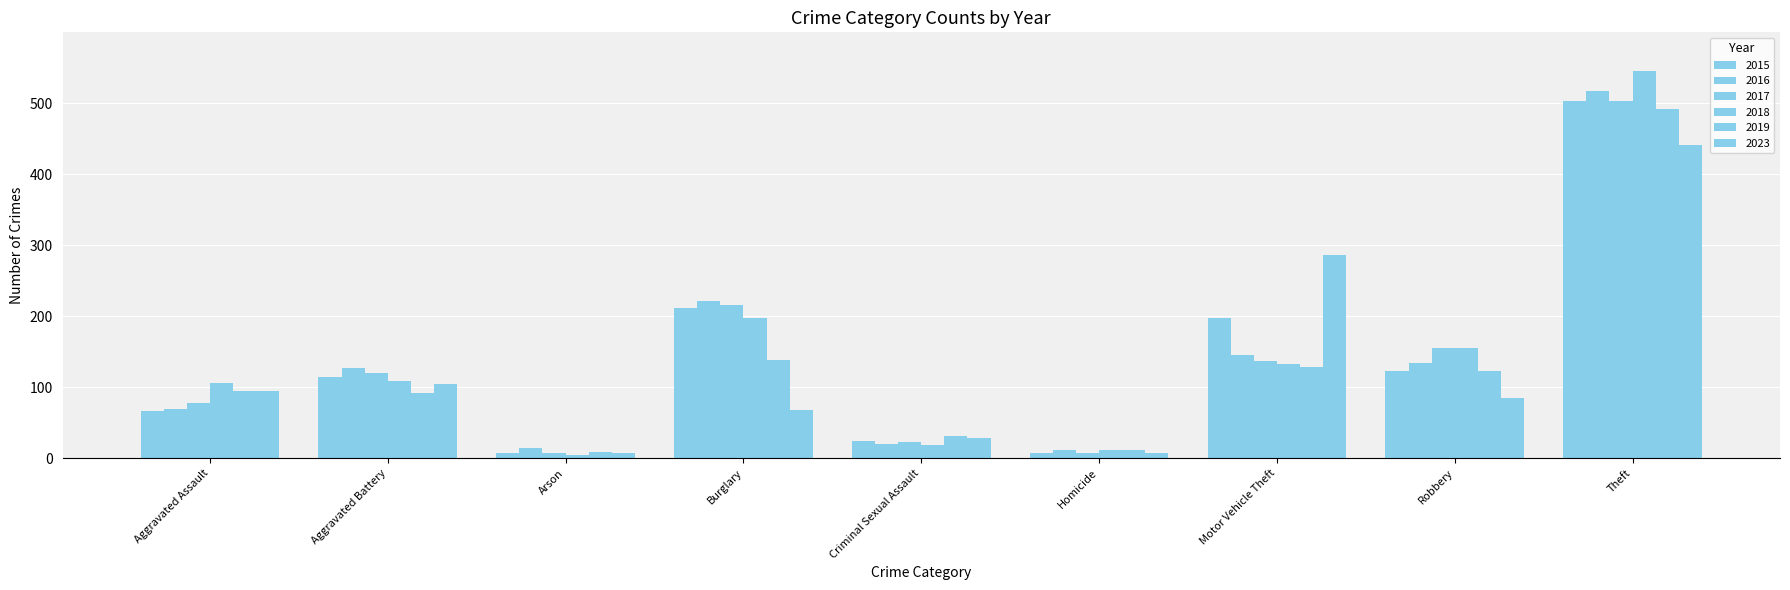

Which series has the widest spread of values?

2018